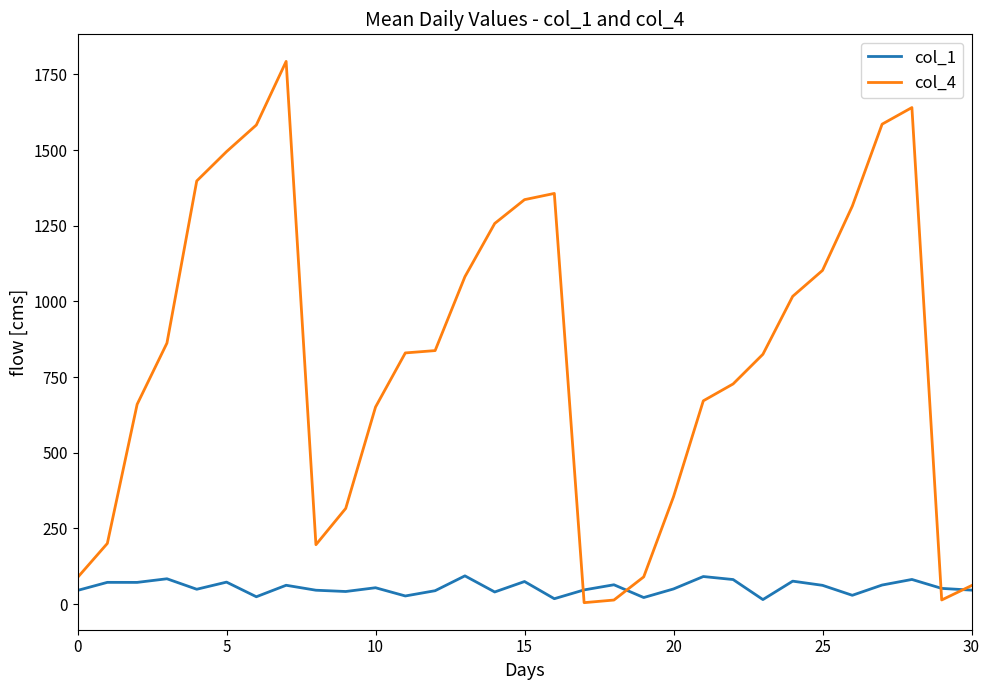

List the series in order of their peak value, lowest first.

col_1, col_4